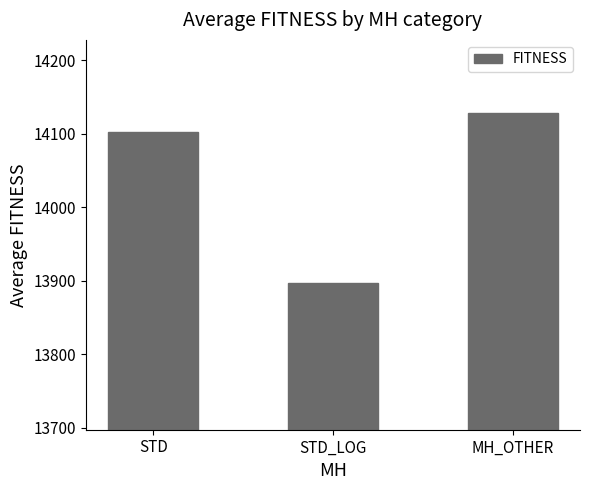

Reading left to right, transcribe all the data shown in this chart.

14101.6	13897.4	14127.4